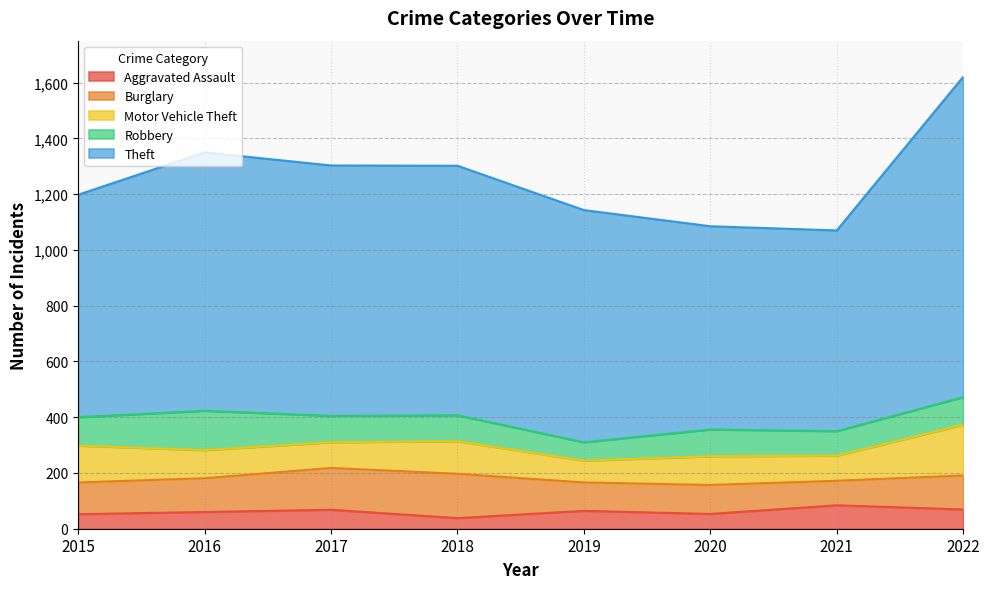

Where is Theft nearest to the value 934?

2016